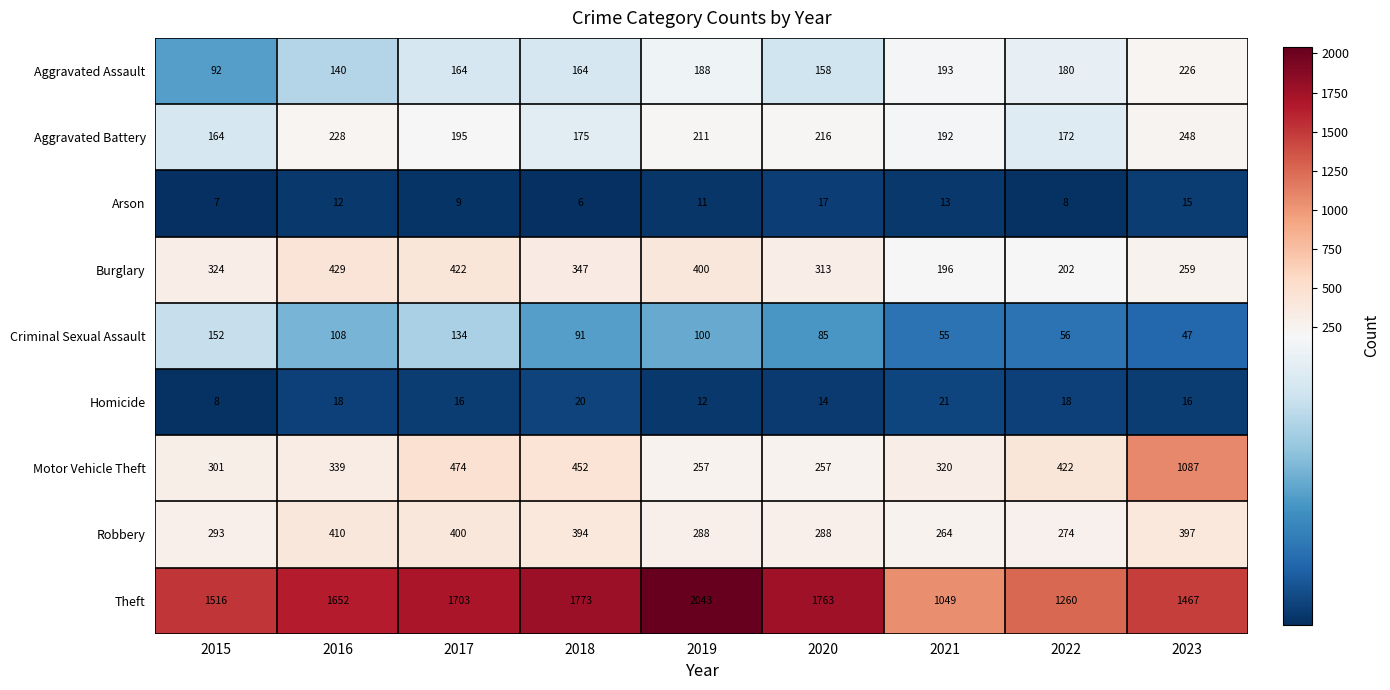

Which label corresponds to the largest value in the chart?

2019